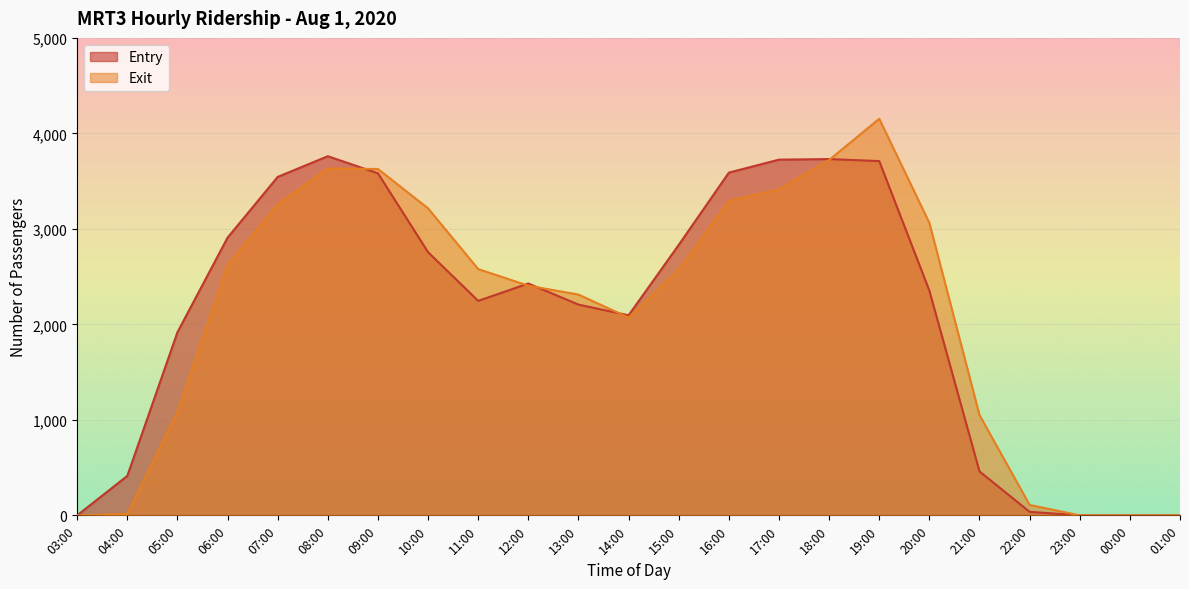

The value of Exit at 10:00 is 3215. True or false?

True